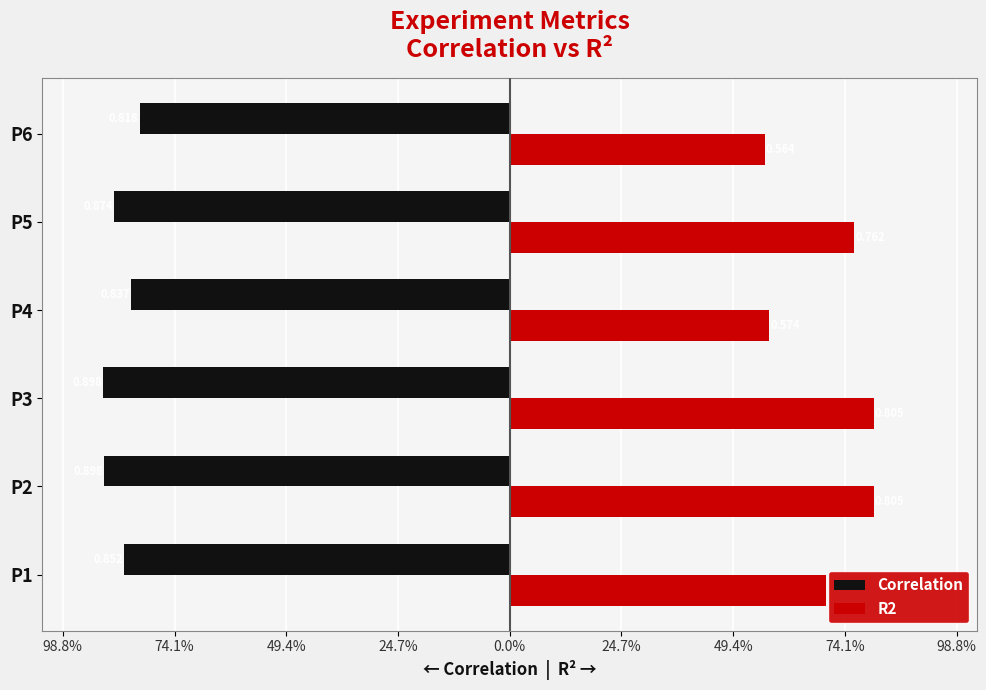

What are all the series names shown in the legend?

Correlation, R2